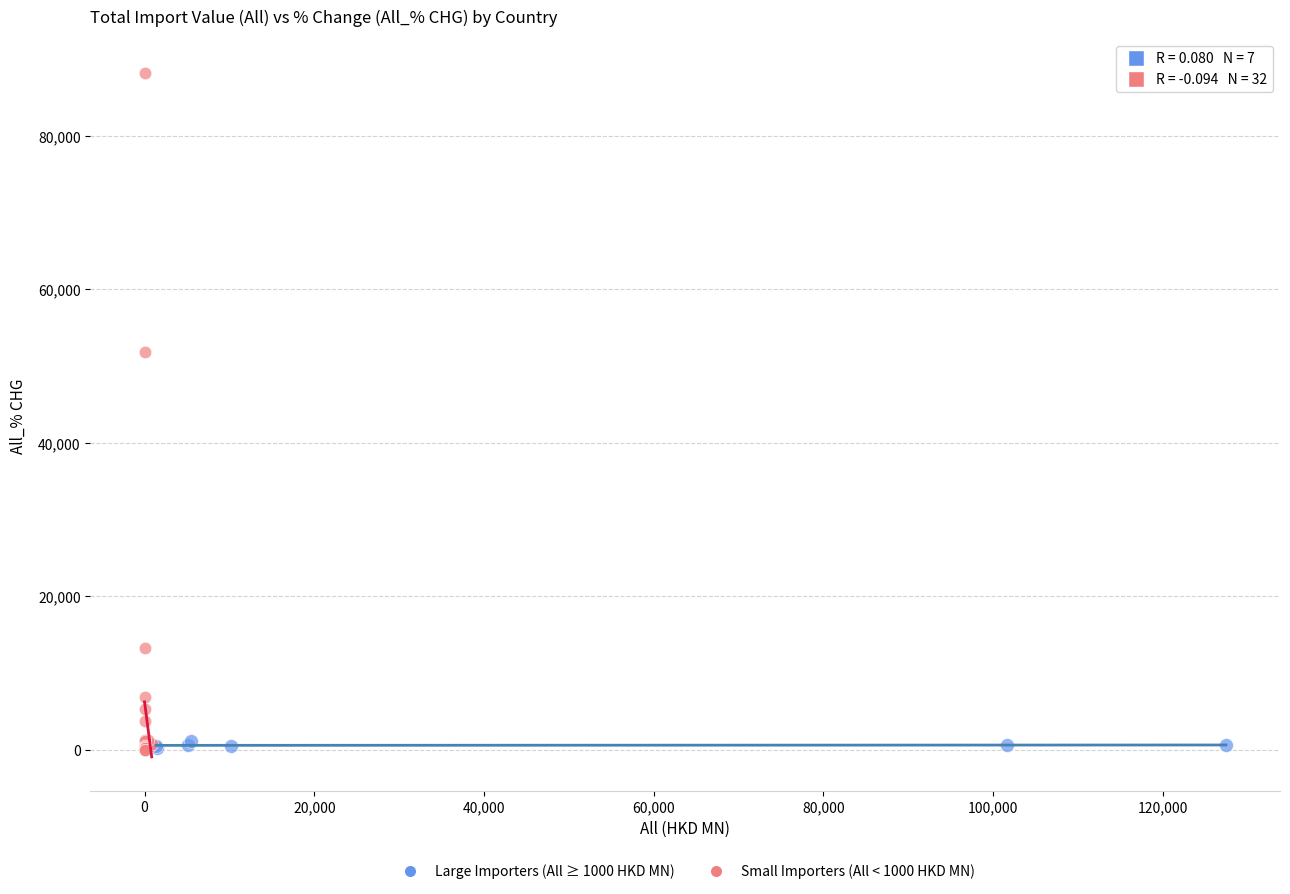

What are all the series names shown in the legend?

Large Importers (All ≥ 1000 HKD MN), Small Importers (All < 1000 HKD MN)